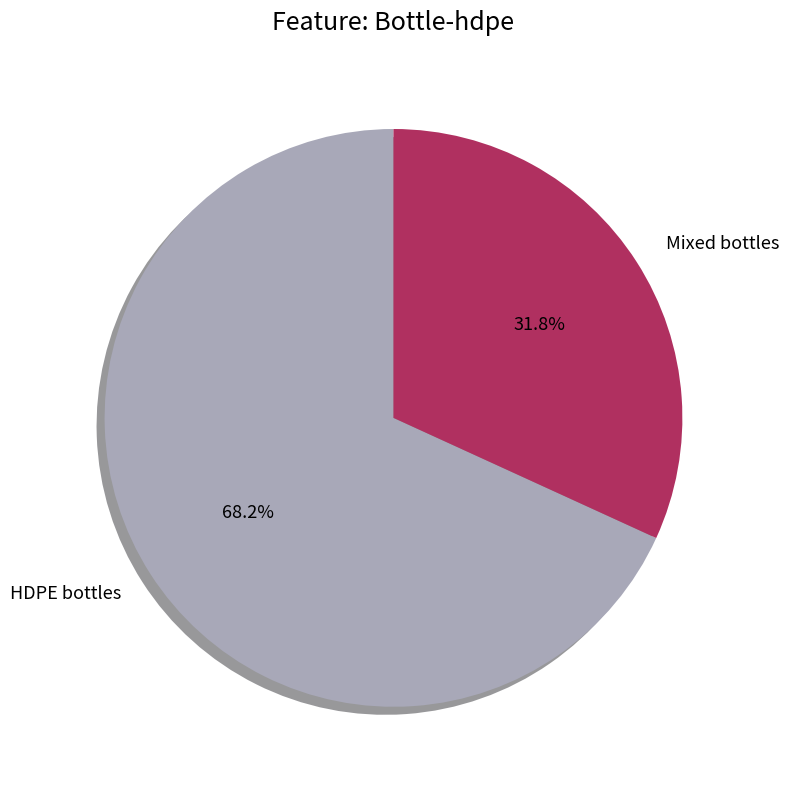

Does Mixed bottles account for over 50% of the chart?

No